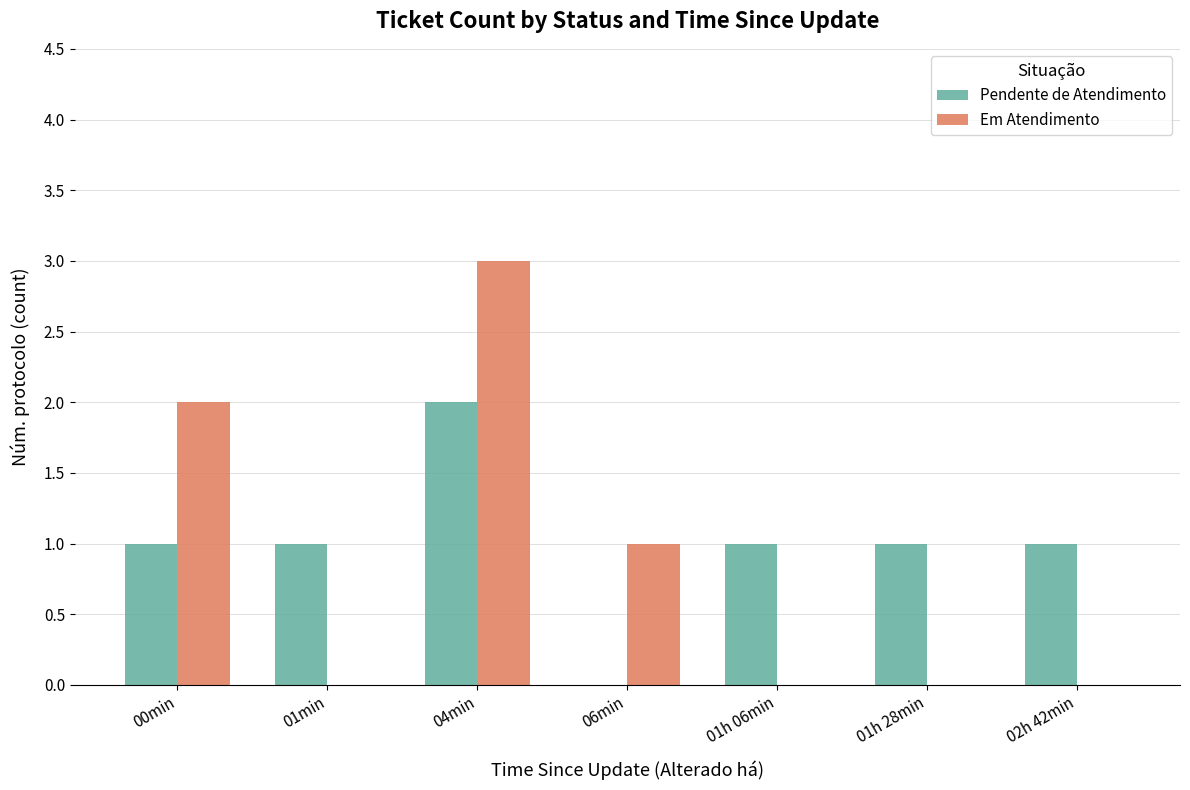

What is the highest value of the Em Atendimento series?

3